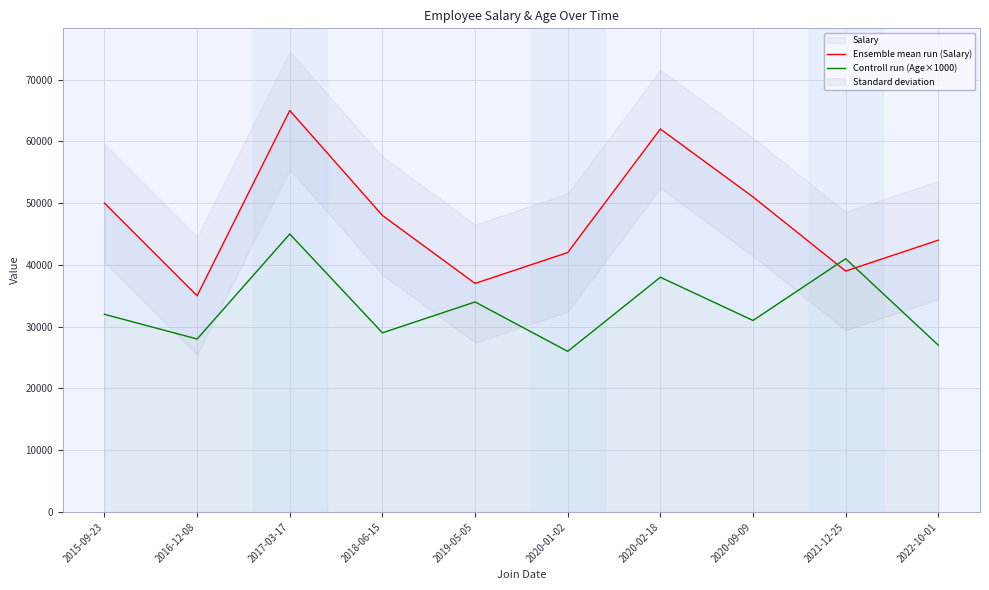

What is the value of the Ensemble mean run (Salary) point at the 7th from the left?

62000